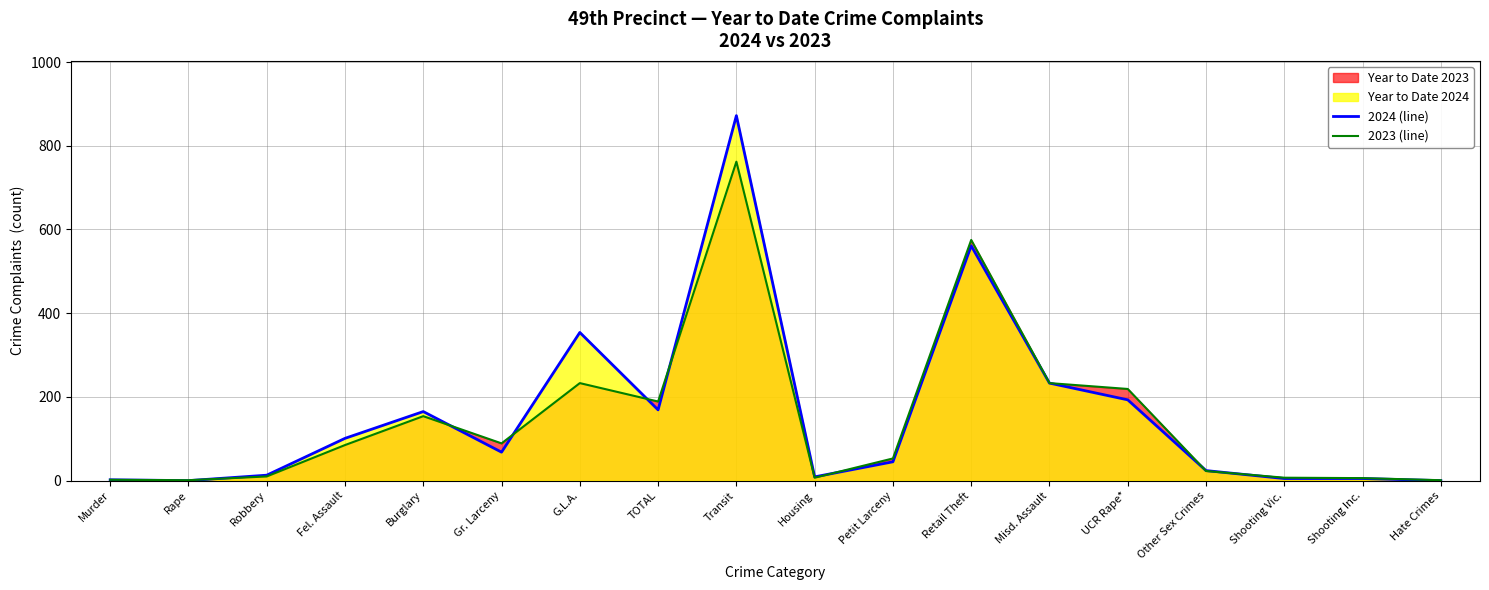

What is the sum of the 2024 (line) values at Other Sex Crimes and Shooting Inc.?

29